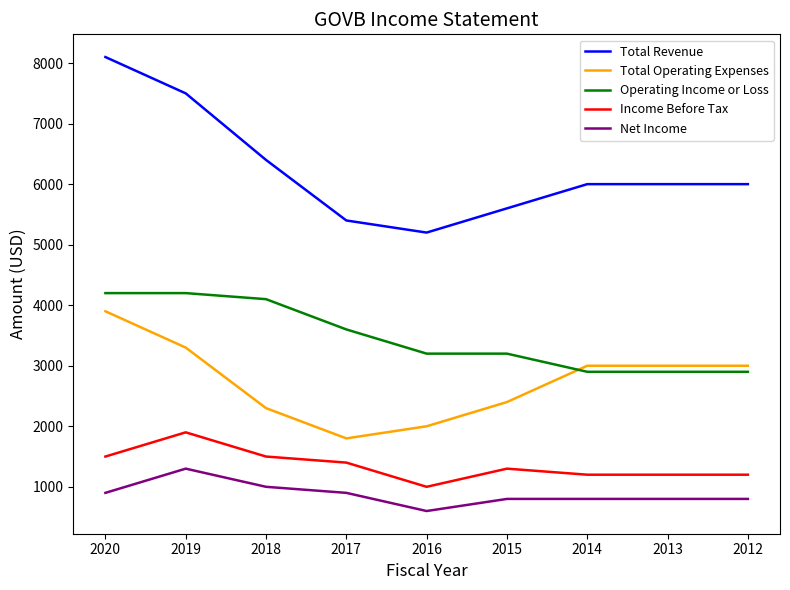

Where do Total Operating Expenses and Operating Income or Loss first cross each other?

2015 and 2014